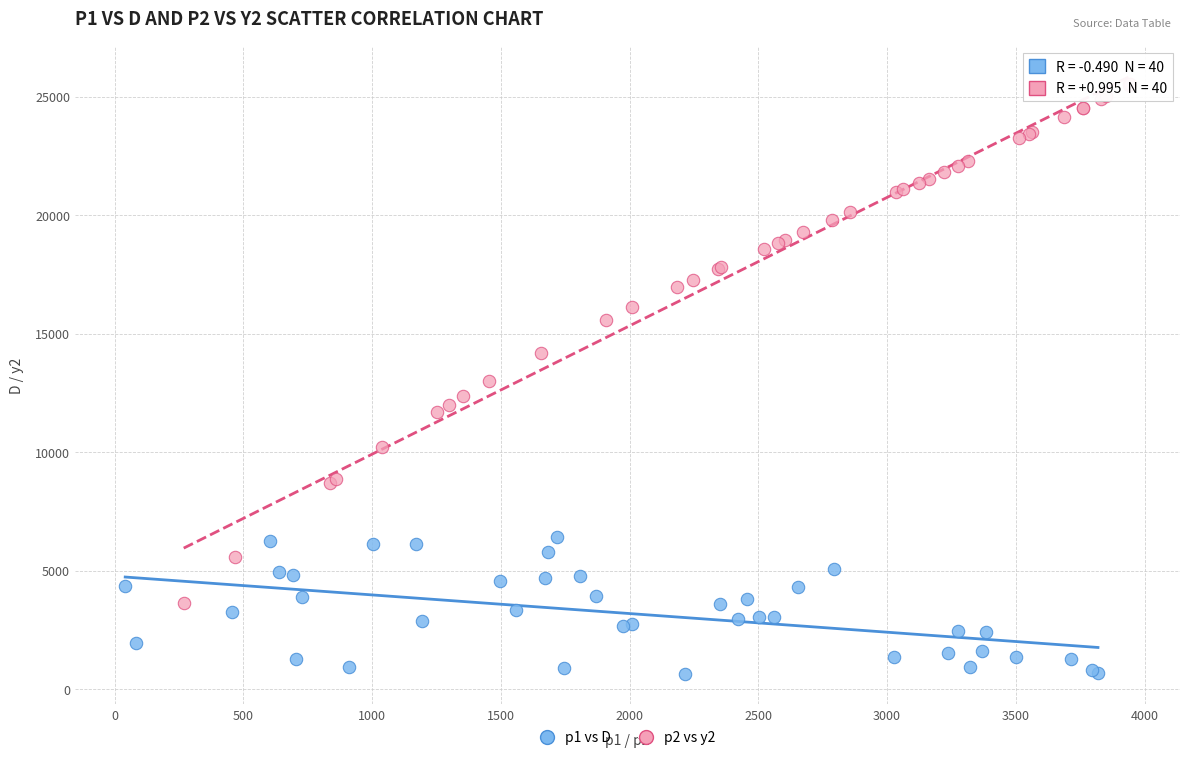

Which series reaches the minimum Y coordinate?

p1 vs D